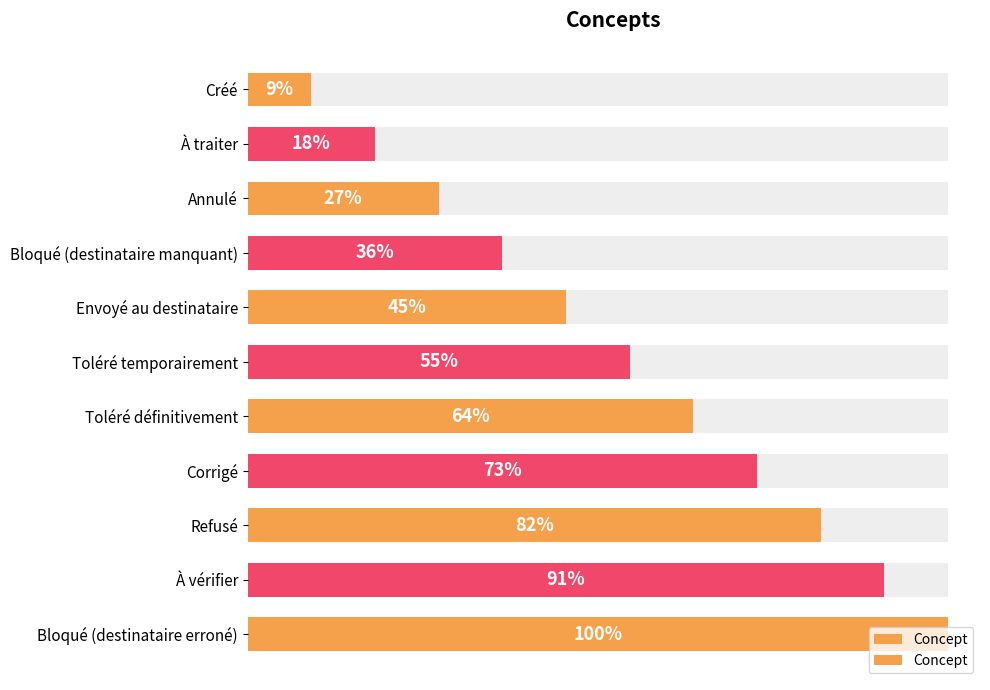

The value at Toléré définitivement is 3. True or false?

False